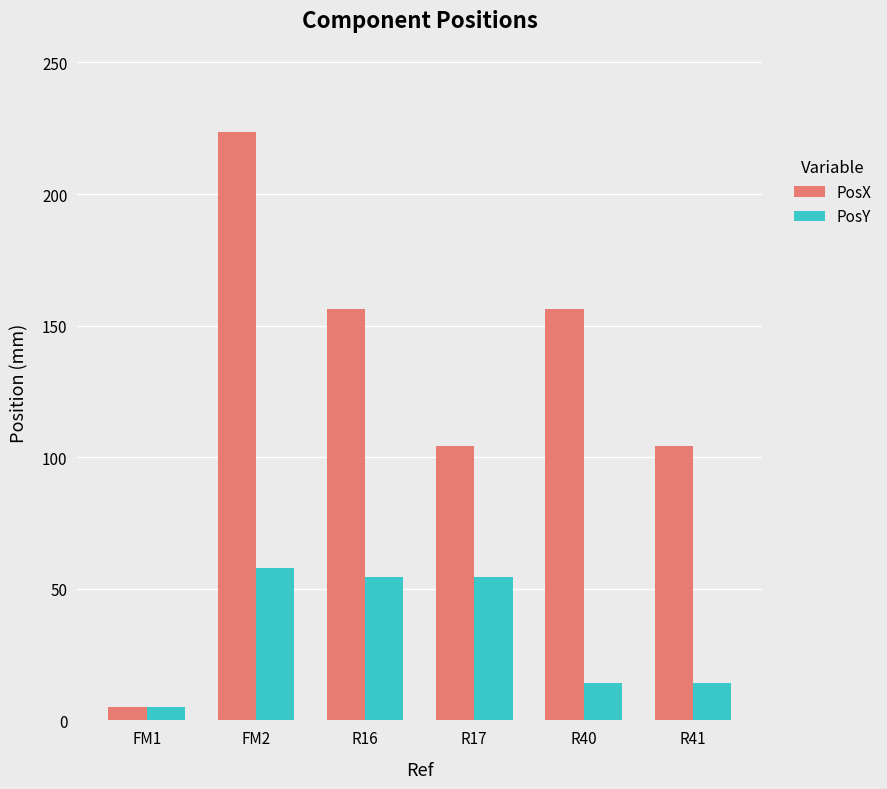

Which category has the highest value across all series?

FM2